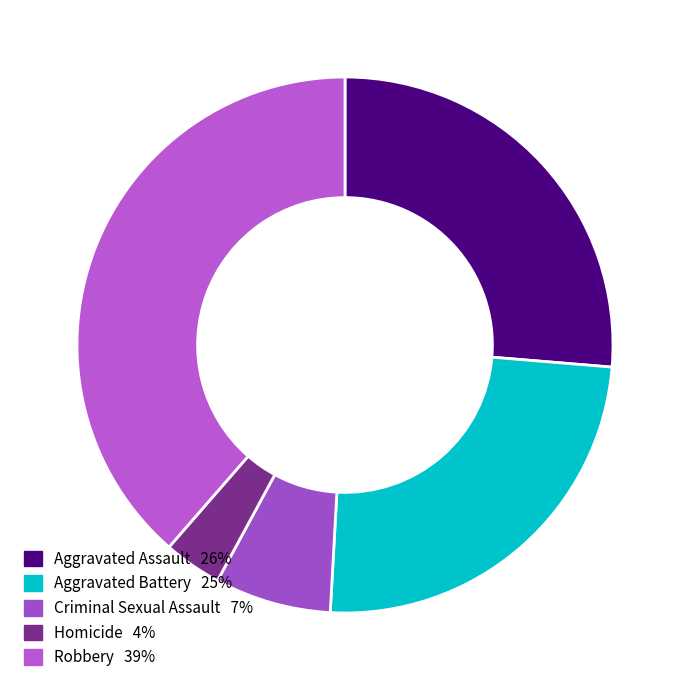

Count the number of slices in the pie.

5